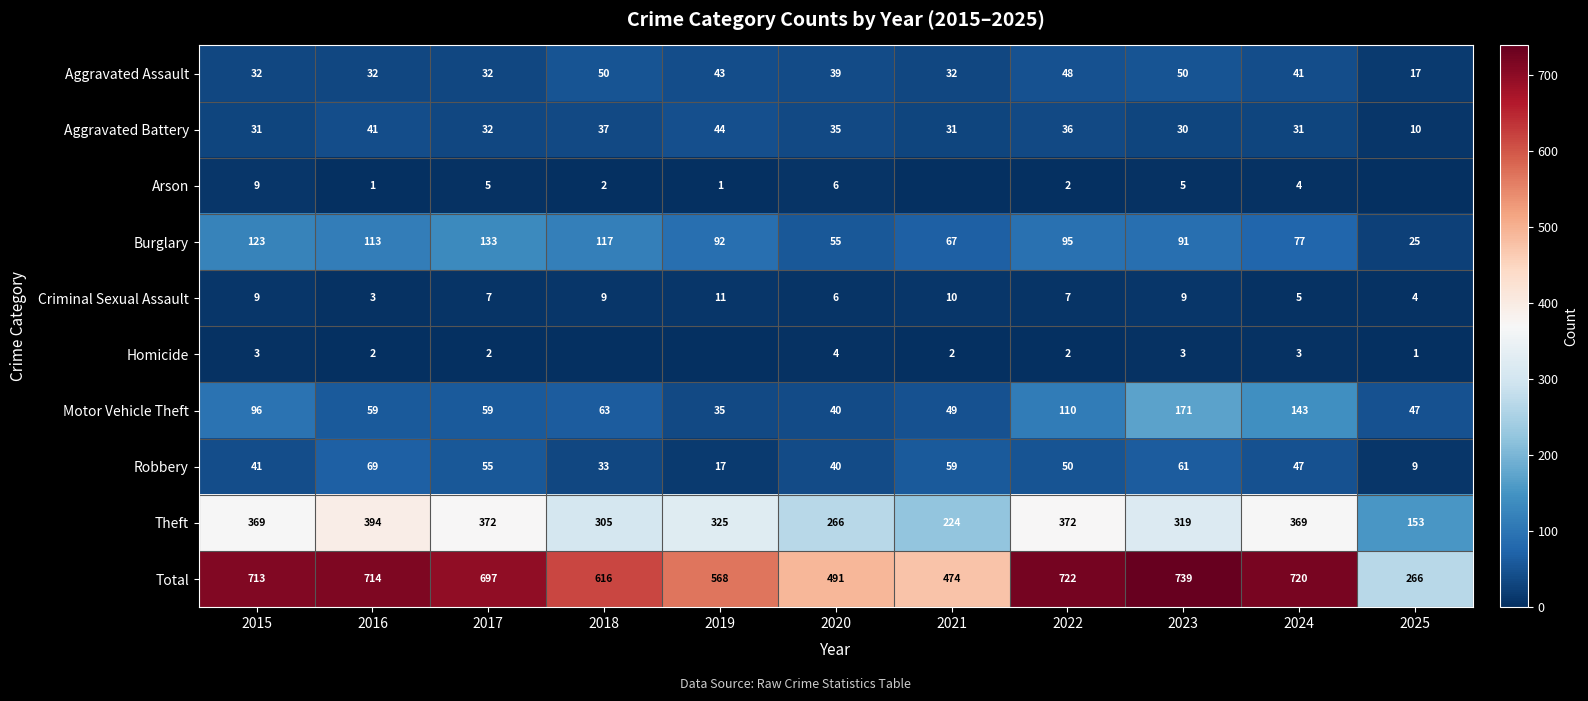

The value of Burglary at 2018 is 117. True or false?

True